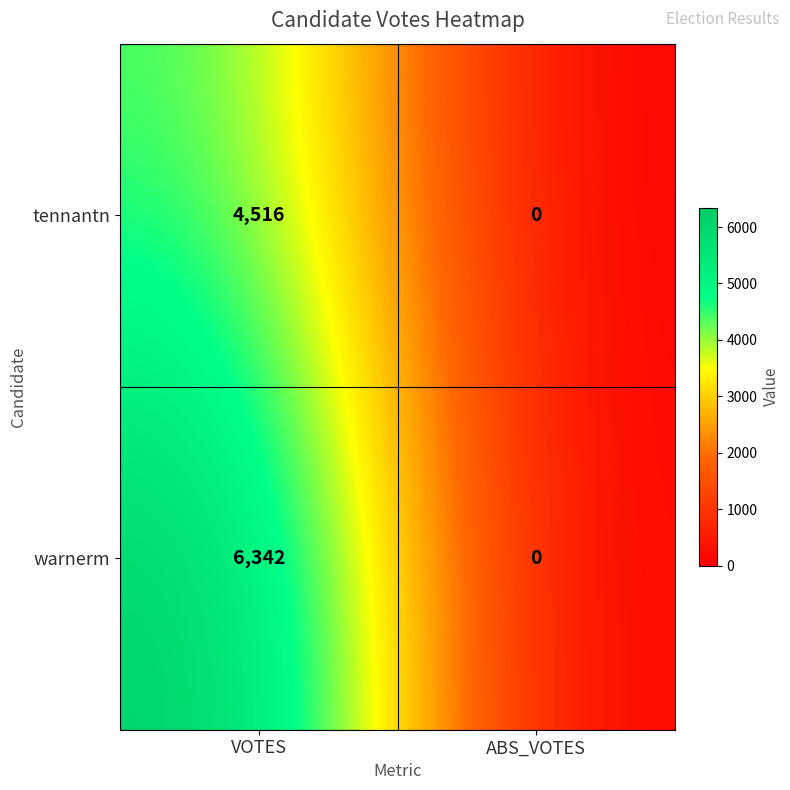

Read the warnerm value at VOTES, to the nearest 10.

6340